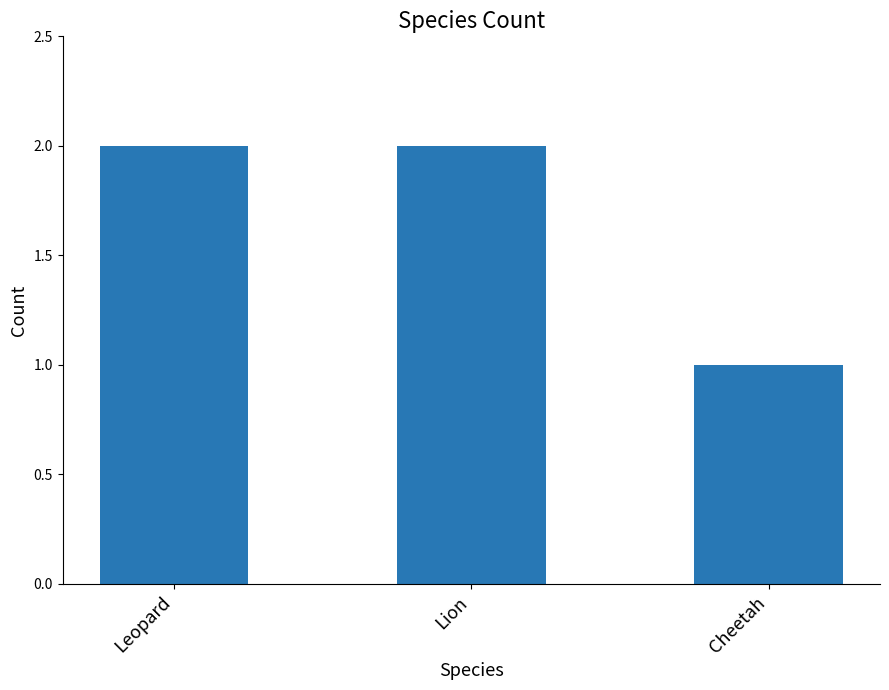

How many series are shown in this chart?

1